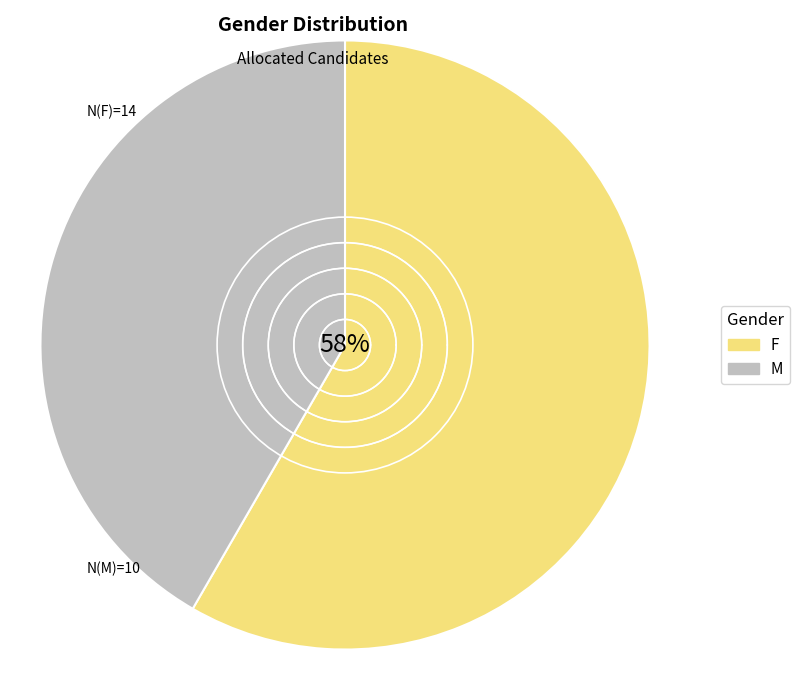

How many slices are in this pie chart?

2